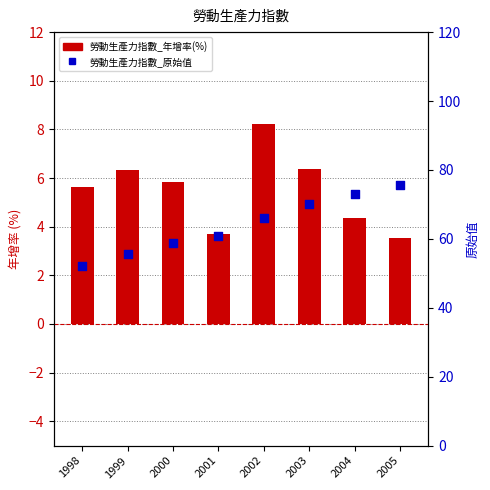

Which series reaches the minimum Y coordinate?

勞動生產力指數_年增率(%)